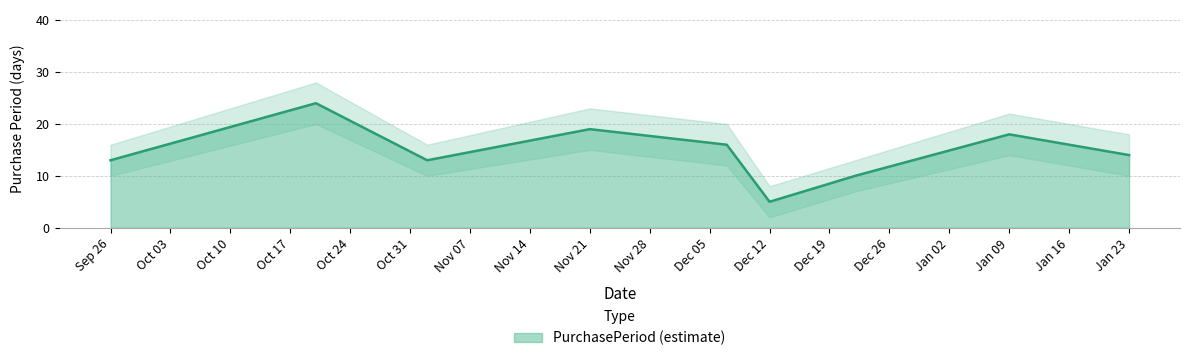

What is the difference between the highest and lowest values at 2016-12-07?

8